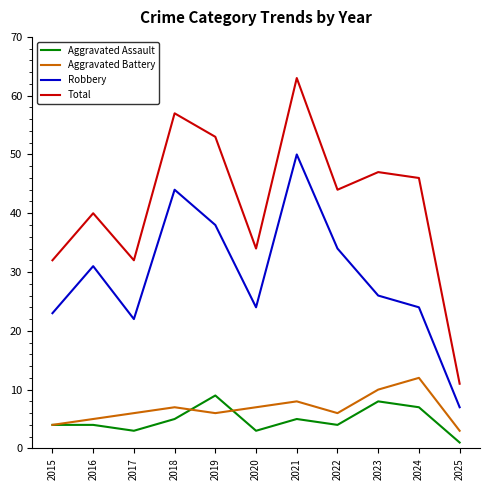

What is the difference between the highest and lowest values at 2017?

29